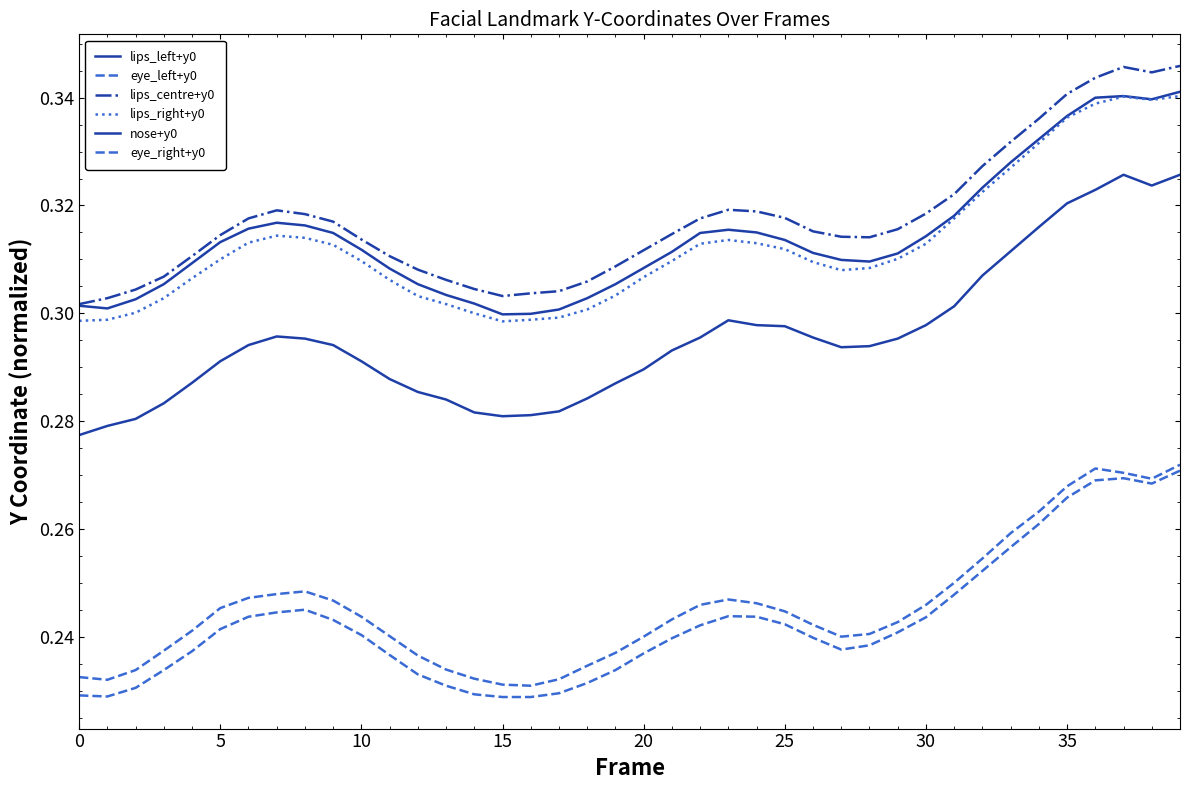

Which category has the lowest value across all series?

15